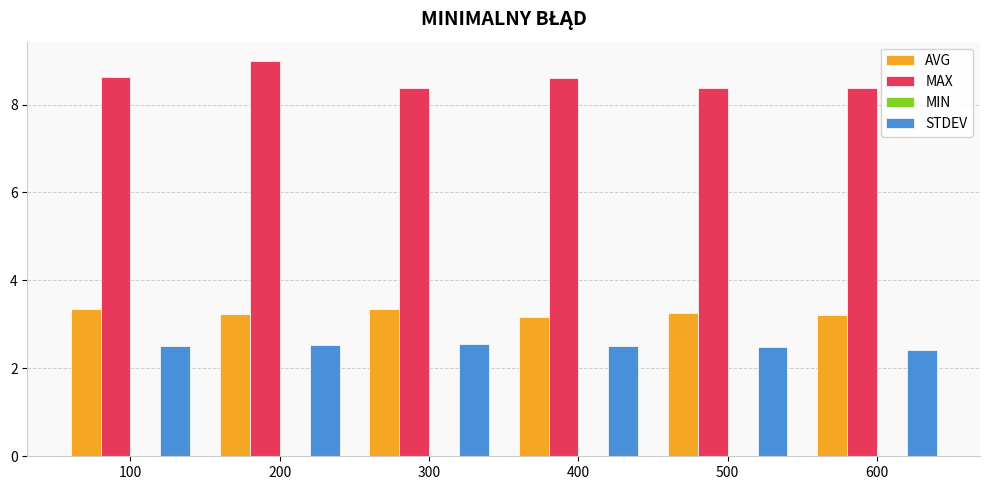

At which category is the sum across all series the highest?

200